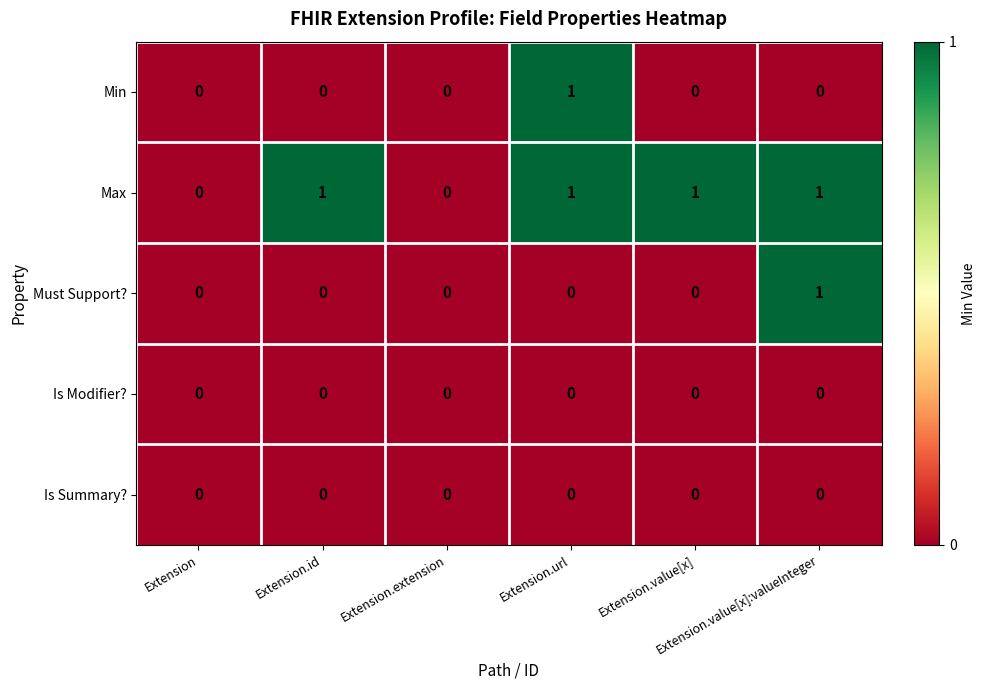

How many Max values are between 0 and 1?

6